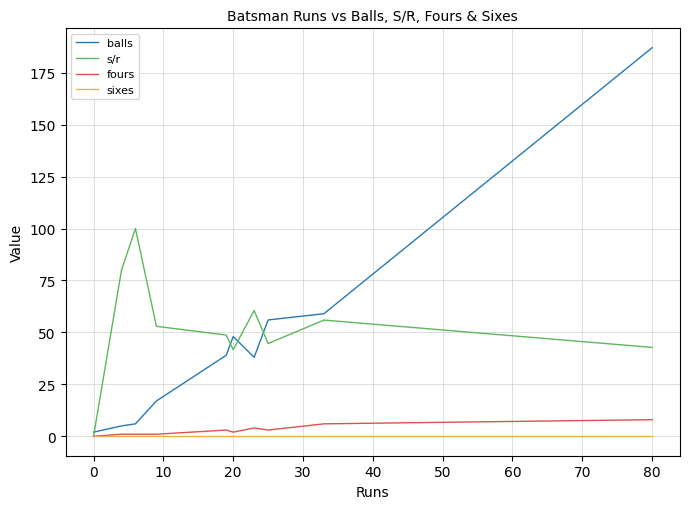

How many lines are shown in the chart?

4